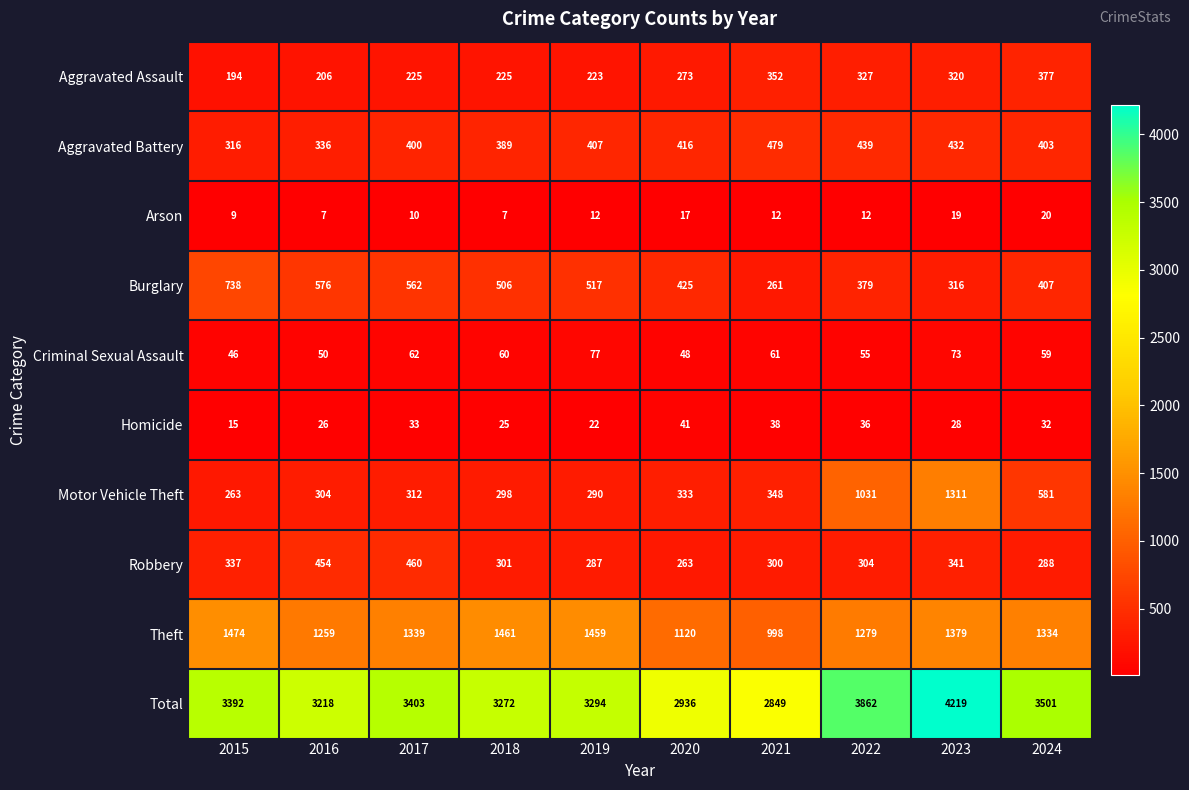

True or false: Aggravated Assault has a value of 71 at 2022.

False